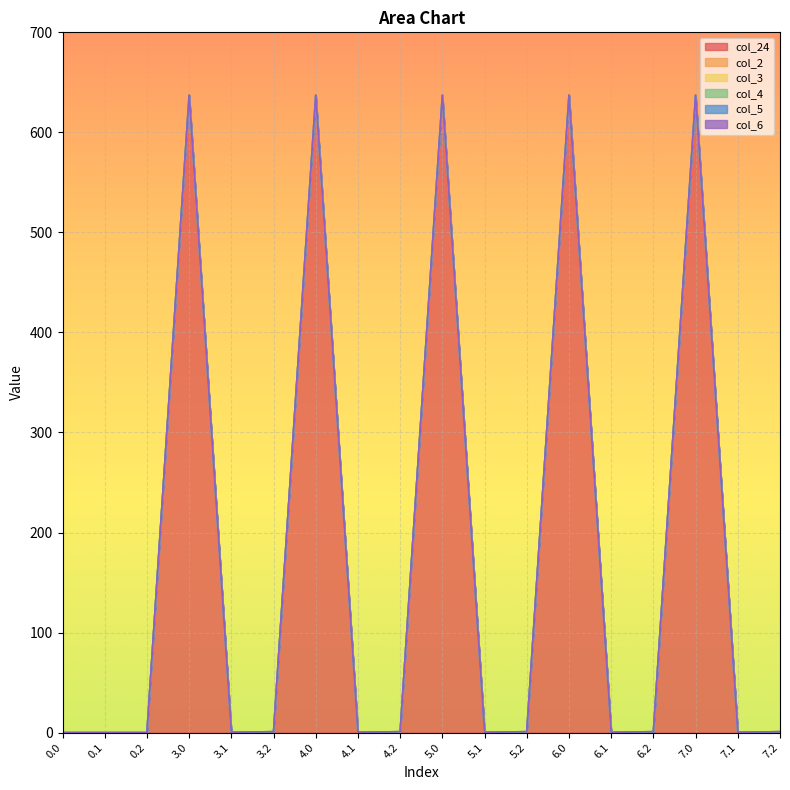

What is the difference between the highest and lowest values at 7.1?

0.4